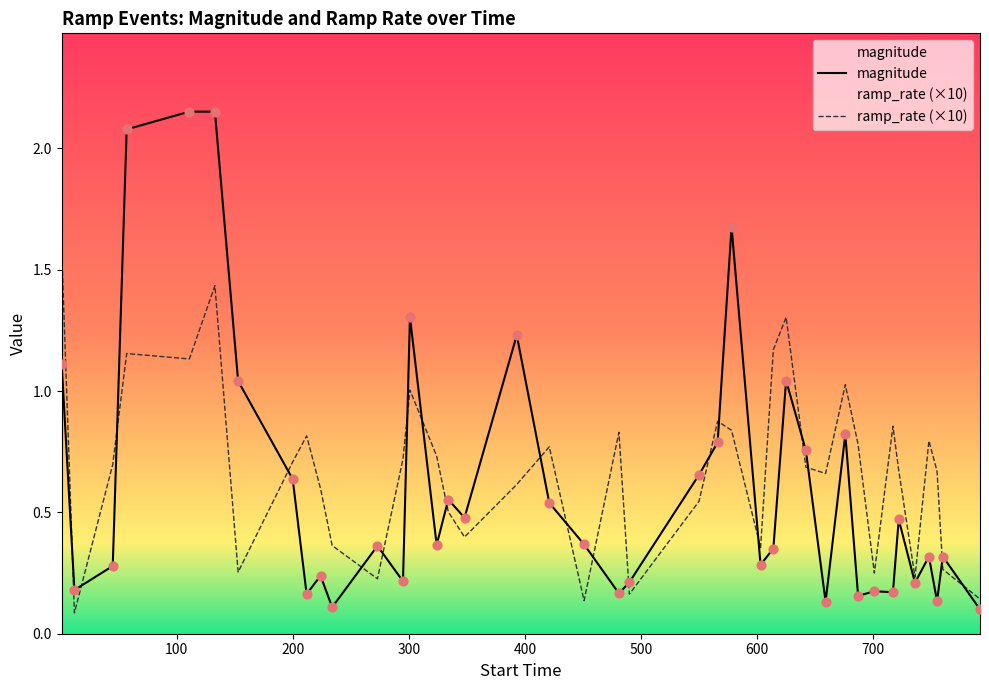

What are all the series names shown in the legend?

magnitude, ramp_rate